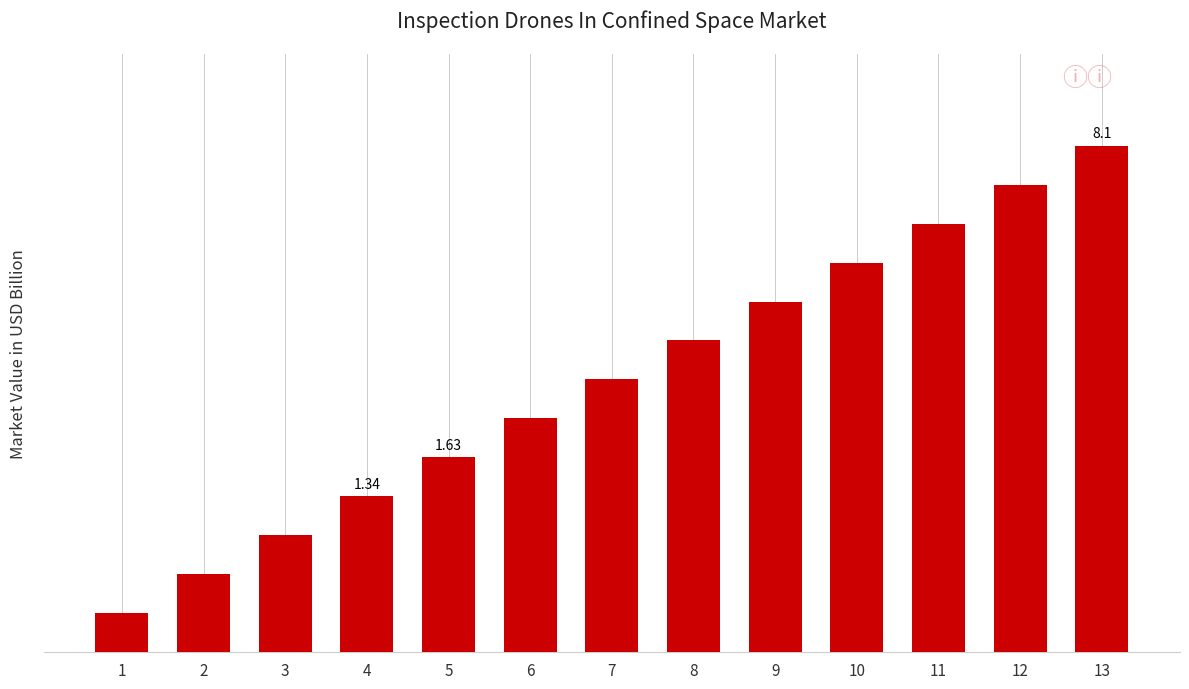

Approximately how many times larger is the value at 7 compared to 3?

2.3